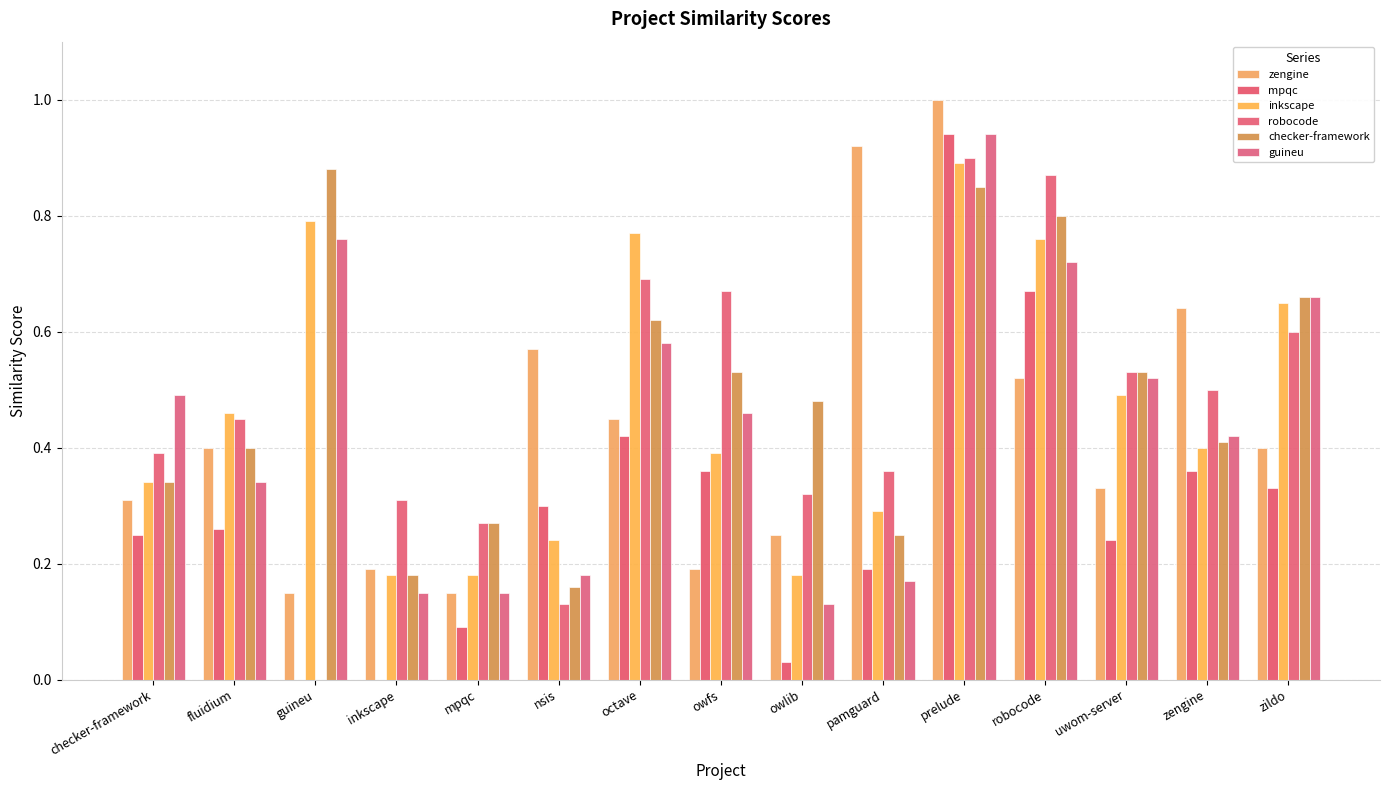

The zengine series shows 0.1 at octave. True or false?

False